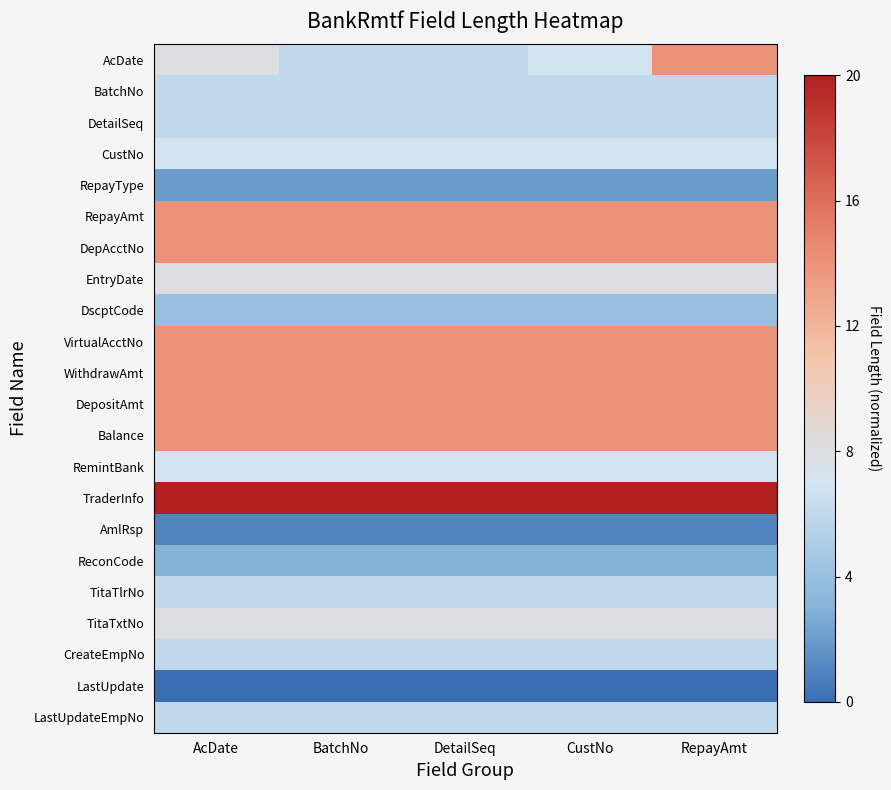

Reading left to right, what are all the values shown in this chart?

AcDate: AcDate=0.4	BatchNo=0.3	DetailSeq=0.3	CustNo=0.3	RepayAmt=0.7
BatchNo: AcDate=0.3	BatchNo=0.3	DetailSeq=0.3	CustNo=0.3	RepayAmt=0.3
DetailSeq: AcDate=0.3	BatchNo=0.3	DetailSeq=0.3	CustNo=0.3	RepayAmt=0.3
CustNo: AcDate=0.3	BatchNo=0.3	DetailSeq=0.3	CustNo=0.3	RepayAmt=0.3
RepayType: AcDate=0.1	BatchNo=0.1	DetailSeq=0.1	CustNo=0.1	RepayAmt=0.1
RepayAmt: AcDate=0.7	BatchNo=0.7	DetailSeq=0.7	CustNo=0.7	RepayAmt=0.7
DepAcctNo: AcDate=0.7	BatchNo=0.7	DetailSeq=0.7	CustNo=0.7	RepayAmt=0.7
EntryDate: AcDate=0.4	BatchNo=0.4	DetailSeq=0.4	CustNo=0.4	RepayAmt=0.4
DscptCode: AcDate=0.2	BatchNo=0.2	DetailSeq=0.2	CustNo=0.2	RepayAmt=0.2
VirtualAcctNo: AcDate=0.7	BatchNo=0.7	DetailSeq=0.7	CustNo=0.7	RepayAmt=0.7
WithdrawAmt: AcDate=0.7	BatchNo=0.7	DetailSeq=0.7	CustNo=0.7	RepayAmt=0.7
DepositAmt: AcDate=0.7	BatchNo=0.7	DetailSeq=0.7	CustNo=0.7	RepayAmt=0.7
Balance: AcDate=0.7	BatchNo=0.7	DetailSeq=0.7	CustNo=0.7	RepayAmt=0.7
RemintBank: AcDate=0.3	BatchNo=0.3	DetailSeq=0.3	CustNo=0.3	RepayAmt=0.3
TraderInfo: AcDate=1.0	BatchNo=1.0	DetailSeq=1.0	CustNo=1.0	RepayAmt=1.0
AmlRsp: AcDate=0.0	BatchNo=0.0	DetailSeq=0.0	CustNo=0.0	RepayAmt=0.0
ReconCode: AcDate=0.1	BatchNo=0.1	DetailSeq=0.1	CustNo=0.1	RepayAmt=0.1
TitaTlrNo: AcDate=0.3	BatchNo=0.3	DetailSeq=0.3	CustNo=0.3	RepayAmt=0.3
TitaTxtNo: AcDate=0.4	BatchNo=0.4	DetailSeq=0.4	CustNo=0.4	RepayAmt=0.4
CreateEmpNo: AcDate=0.3	BatchNo=0.3	DetailSeq=0.3	CustNo=0.3	RepayAmt=0.3
LastUpdate: AcDate=0.0	BatchNo=0.0	DetailSeq=0.0	CustNo=0.0	RepayAmt=0.0
LastUpdateEmpNo: AcDate=0.3	BatchNo=0.3	DetailSeq=0.3	CustNo=0.3	RepayAmt=0.3